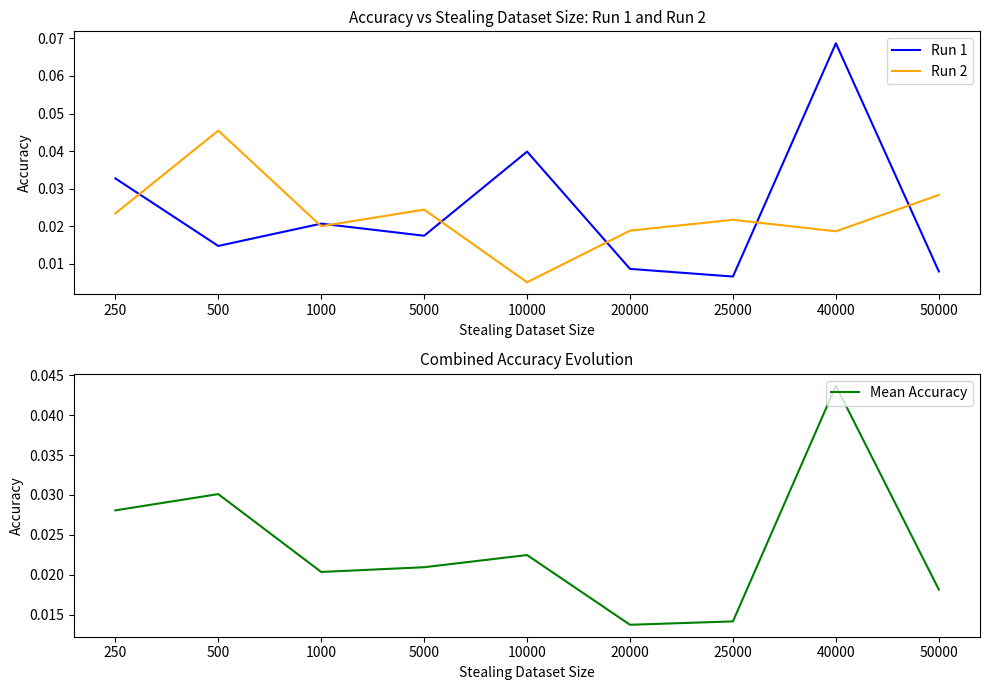

What are all the series names shown in the legend?

Run 1, Run 2, Mean Accuracy